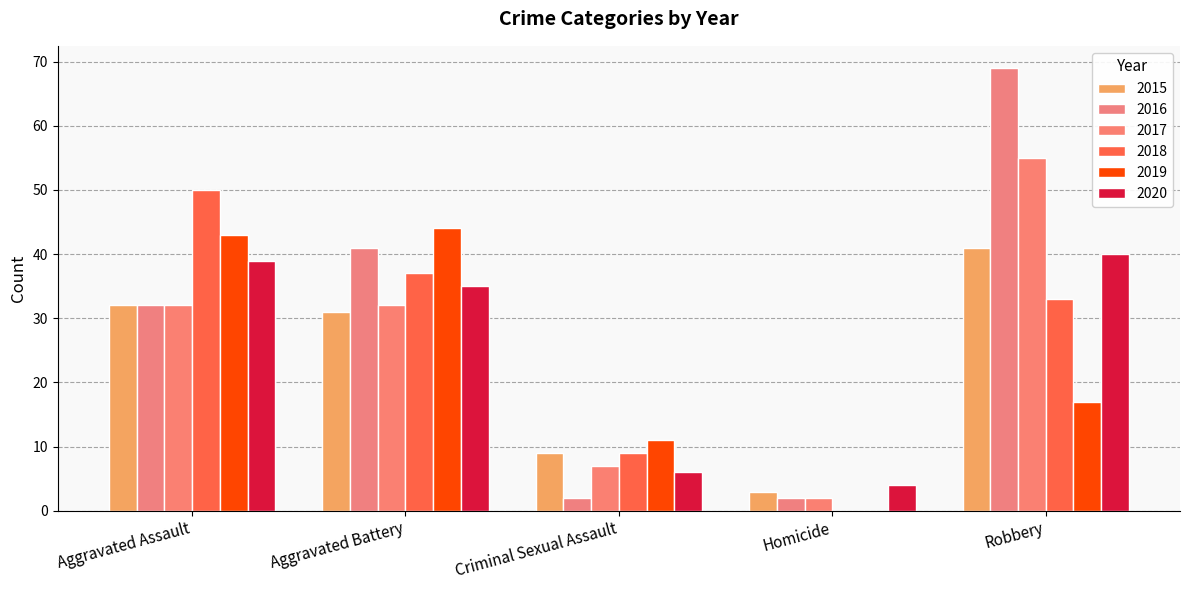

What is the difference between the second highest and second lowest values in the 2016 series?

39